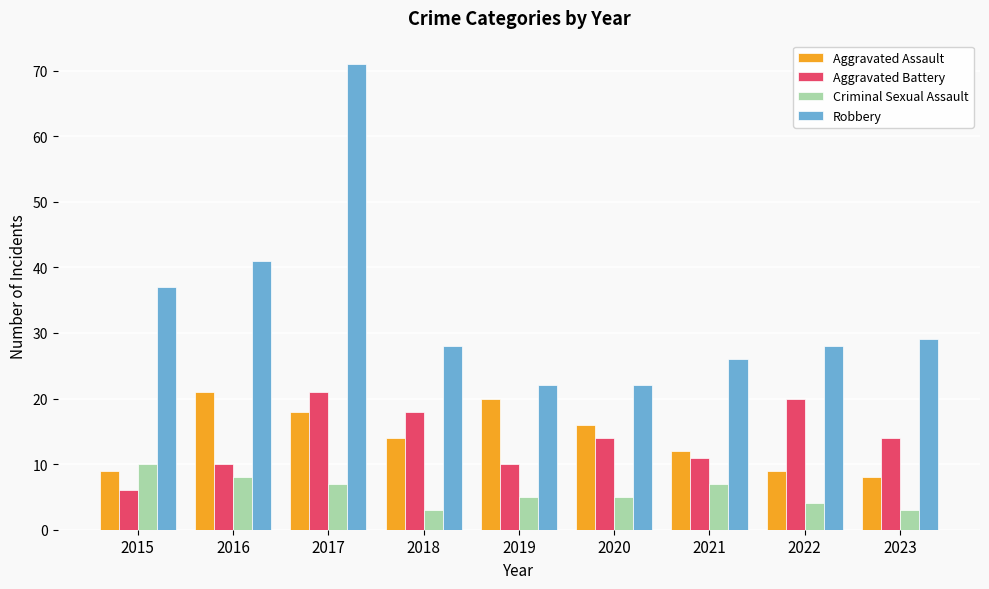

Which series changed the most between 2015 and 2022?

Aggravated Battery